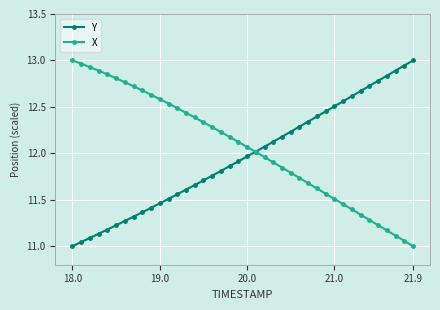

What are all the series names shown in the legend?

Y, X